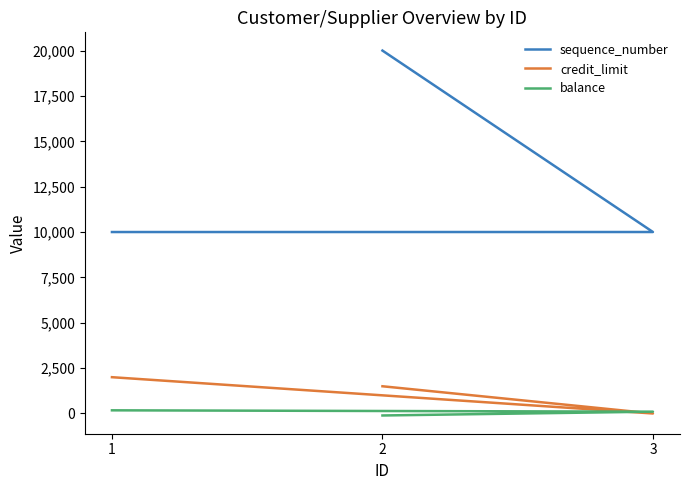

How many data points in balance are less than 100?

1